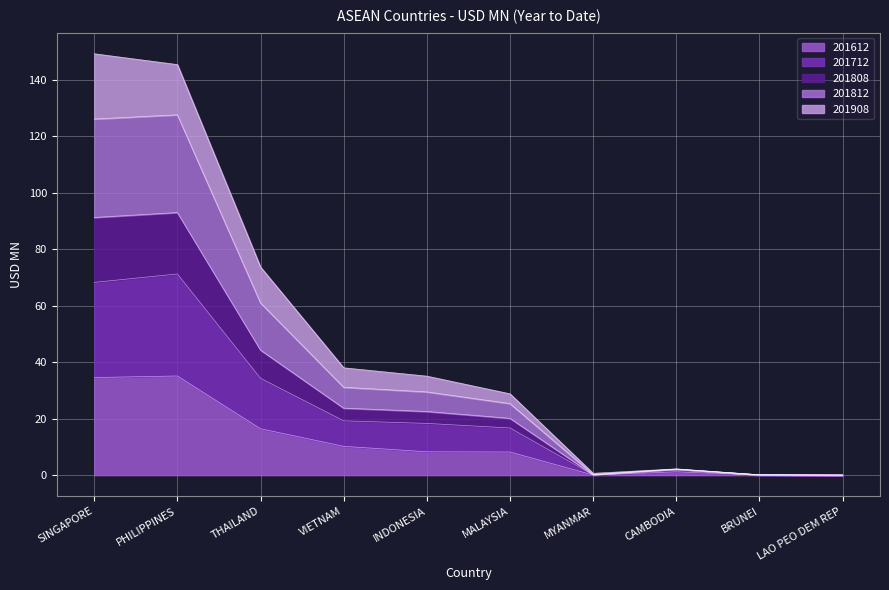

What is the total value across all series at THAILAND?

73.7